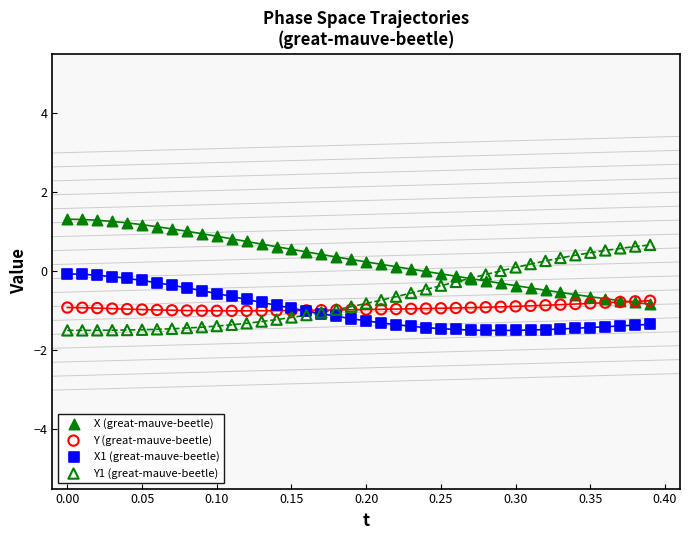

What are all the series names shown in the legend?

X (great-mauve-beetle), Y (great-mauve-beetle), X1 (great-mauve-beetle), Y1 (great-mauve-beetle)